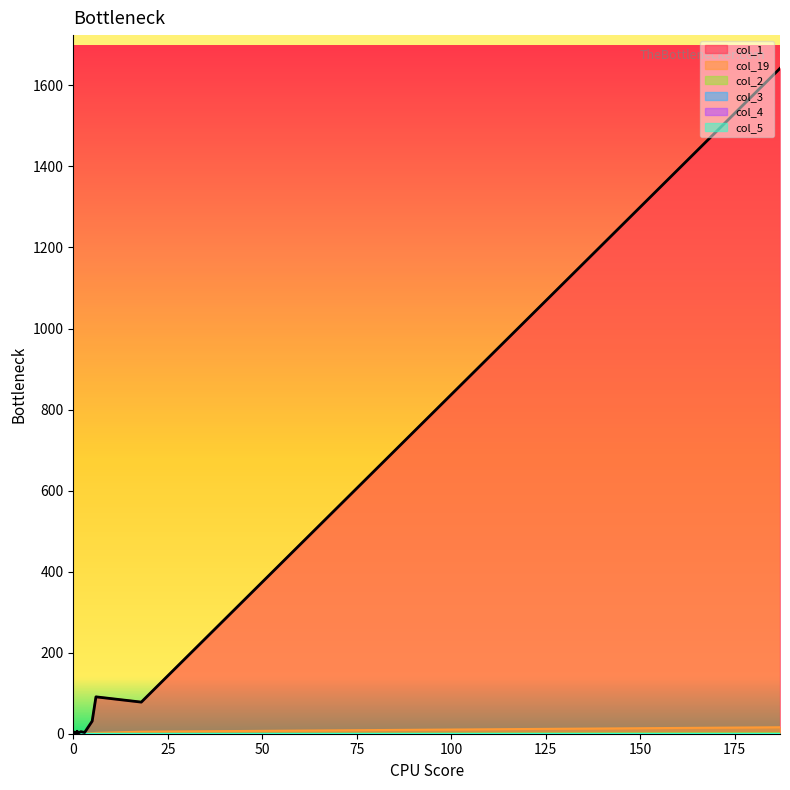

True or false: col_1 and col_2 intersect in this chart.

False